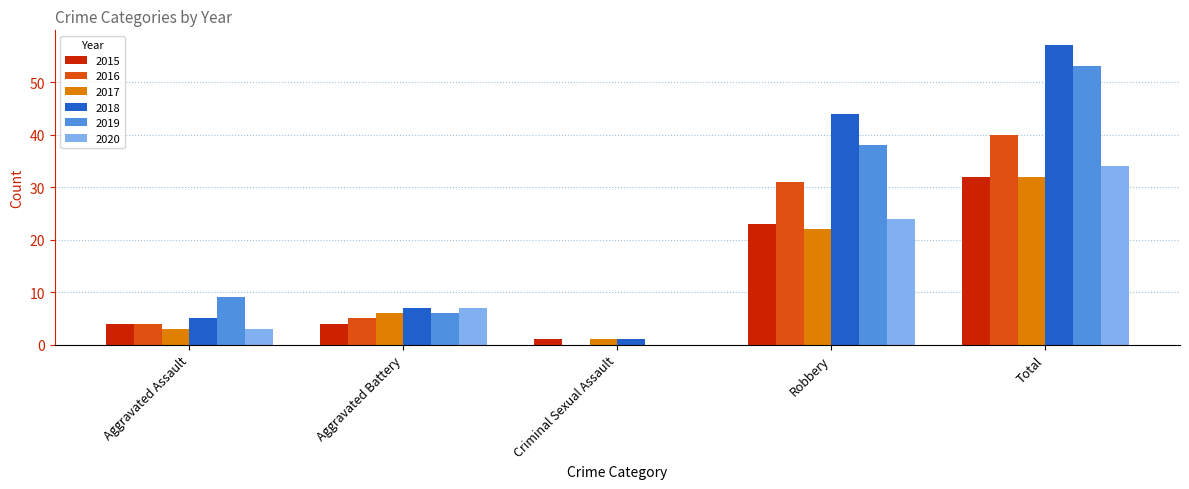

The value of 2016 at Total is 17. True or false?

False